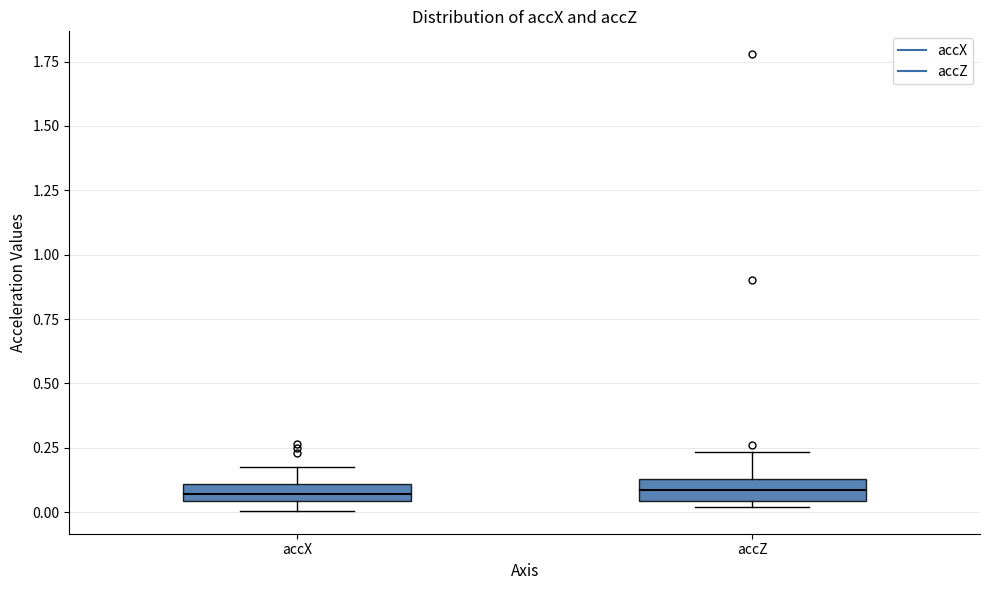

Where does the upper whisker of the box for accX end on the y-axis? The values are not printed on the chart, so give them approximately, as read against the axis.

0.15